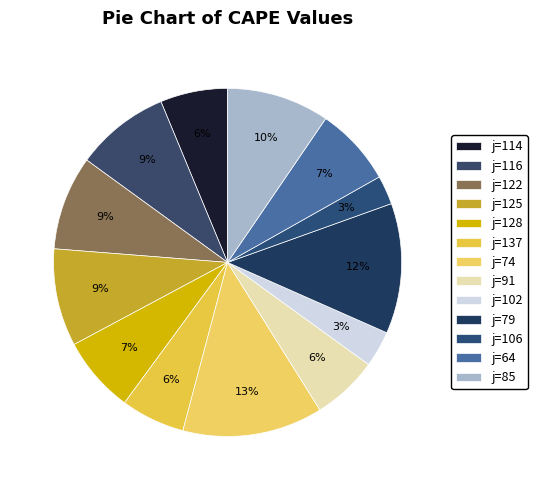

How many segments does this pie chart have?

13